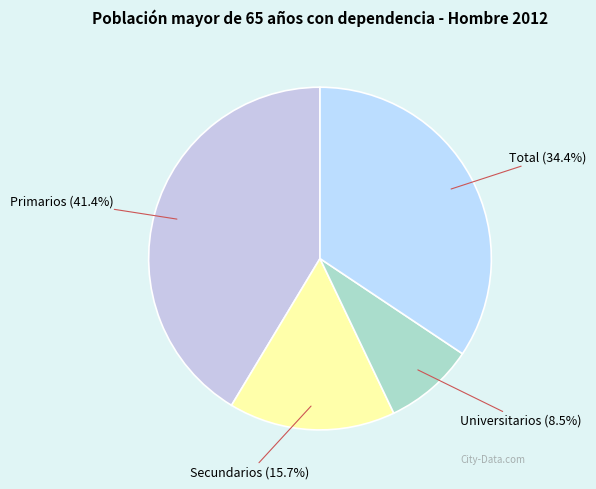

To the nearest percent, what is the average slice percentage?

25%